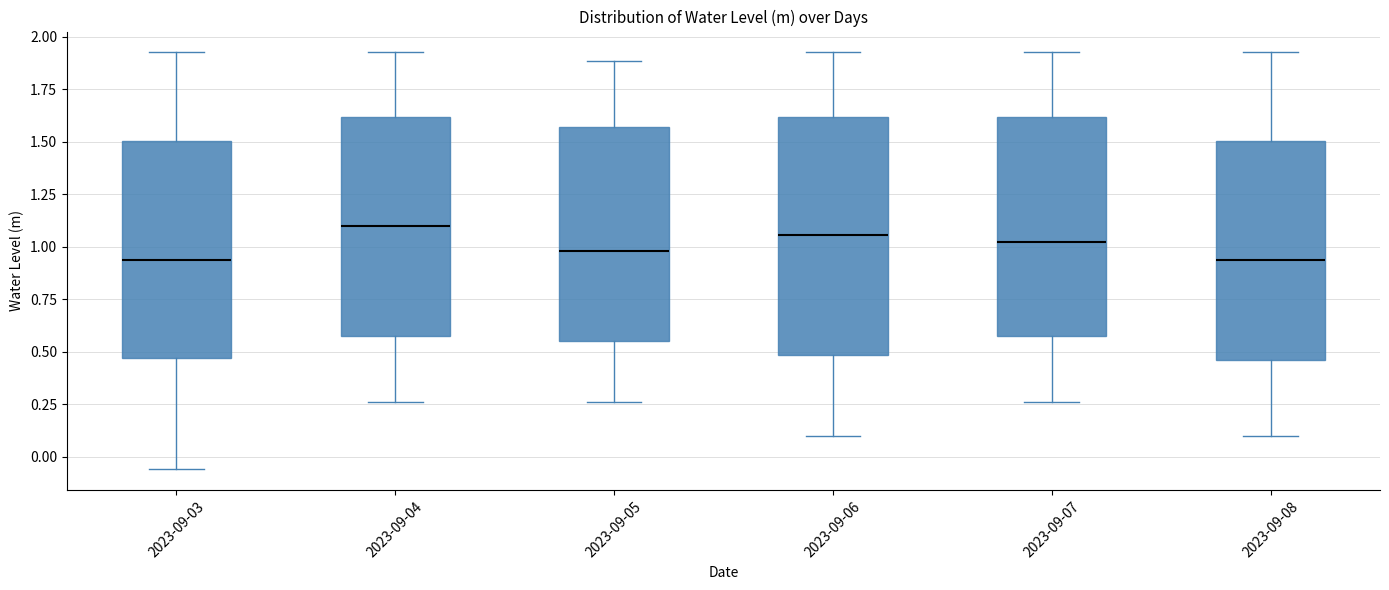

Reading left to right, read every box against the y-axis: the position of its median line, the range the box covers, and the ends of its whiskers. The values are not printed on the chart, so give them approximately, as read against the axis.

2023-09-03: median 0.95, box 0.45 to 1.50, whiskers -0.05 to 1.95
2023-09-04: median 1.10, box 0.60 to 1.60, whiskers 0.25 to 1.95
2023-09-05: median 1.00, box 0.55 to 1.55, whiskers 0.25 to 1.90
2023-09-06: median 1.05, box 0.50 to 1.60, whiskers 0.10 to 1.95
2023-09-07: median 1.05, box 0.60 to 1.60, whiskers 0.25 to 1.95
2023-09-08: median 0.95, box 0.45 to 1.50, whiskers 0.10 to 1.95